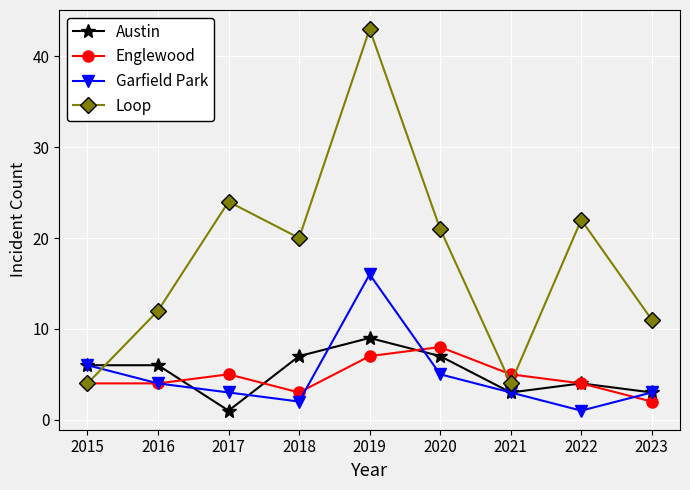

Reading left to right, what are all the values shown in this chart?

Austin: 2015=6	2016=6	2017=1	2018=7	2019=9	2020=7	2021=3	2022=4	2023=3
Englewood: 2015=4	2016=4	2017=5	2018=3	2019=7	2020=8	2021=5	2022=4	2023=2
Garfield Park: 2015=6	2016=4	2017=3	2018=2	2019=16	2020=5	2021=3	2022=1	2023=3
Loop: 2015=4	2016=12	2017=24	2018=20	2019=43	2020=21	2021=4	2022=22	2023=11